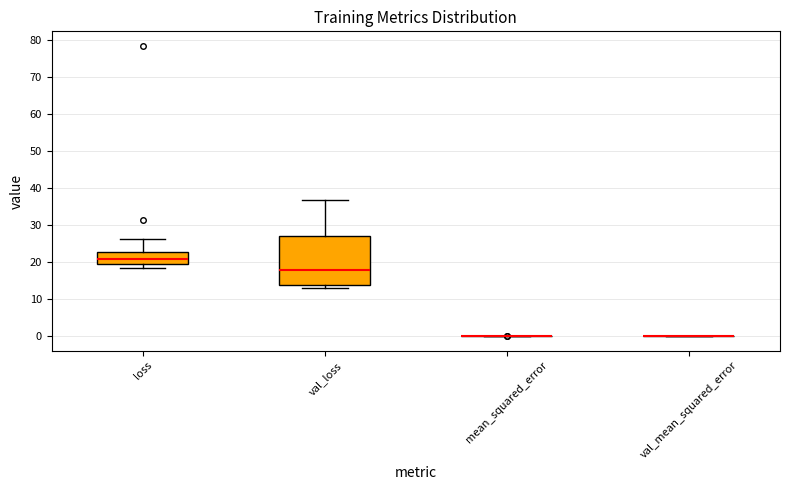

Reading left to right, read every box against the y-axis: the position of its median line, the range the box covers, and the ends of its whiskers. The values are not printed on the chart, so give them approximately, as read against the axis.

loss: median 21, box 19 to 23, whiskers 18 to 26
val_loss: median 18, box 14 to 27, whiskers 13 to 37
mean_squared_error: box collapsed to a line at 0, whiskers 0 to 0
val_mean_squared_error: box collapsed to a line at 0, whiskers 0 to 0